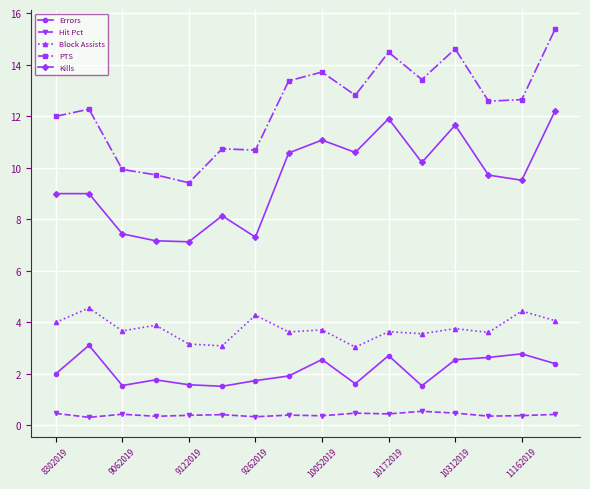

What is the sum of all PTS values?

197.9